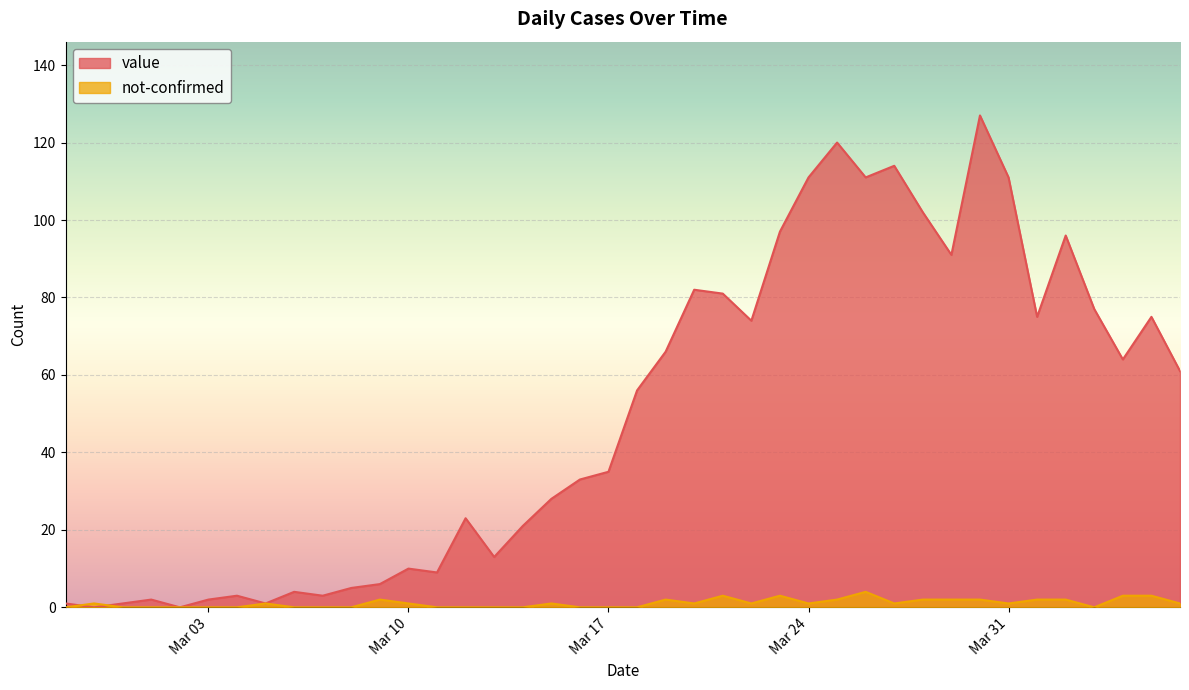

What is the difference between the value values at 2020-03-12 and 2020-03-16?

10